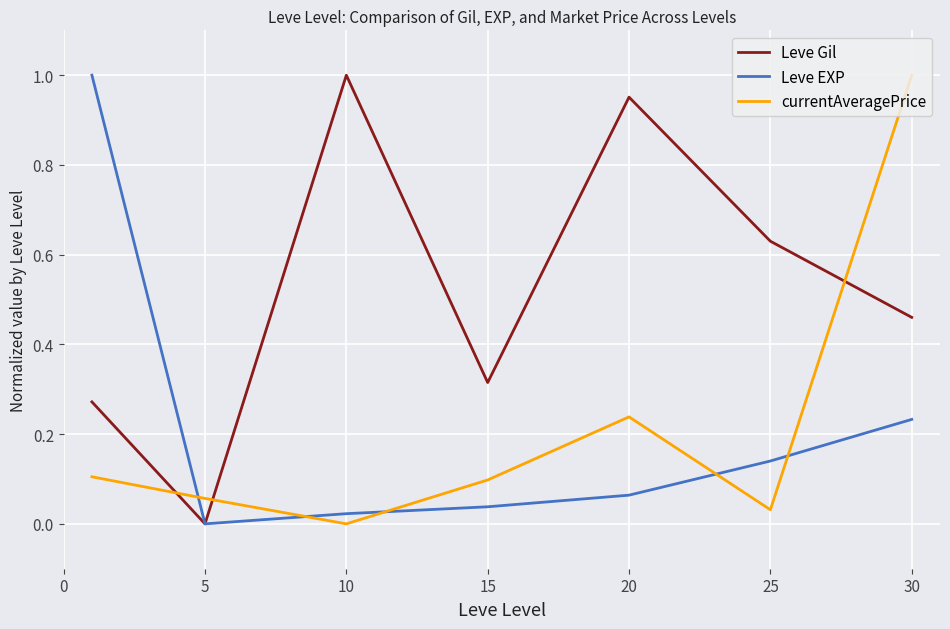

How many lines are shown in the chart?

3